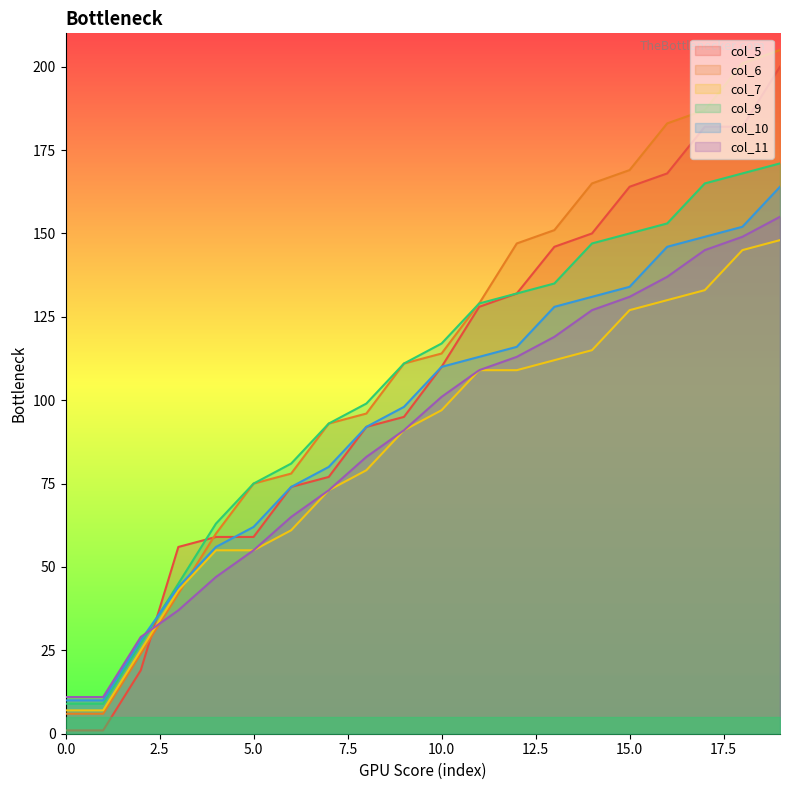

What is the difference between the col_9 values at 0 and 13?

126